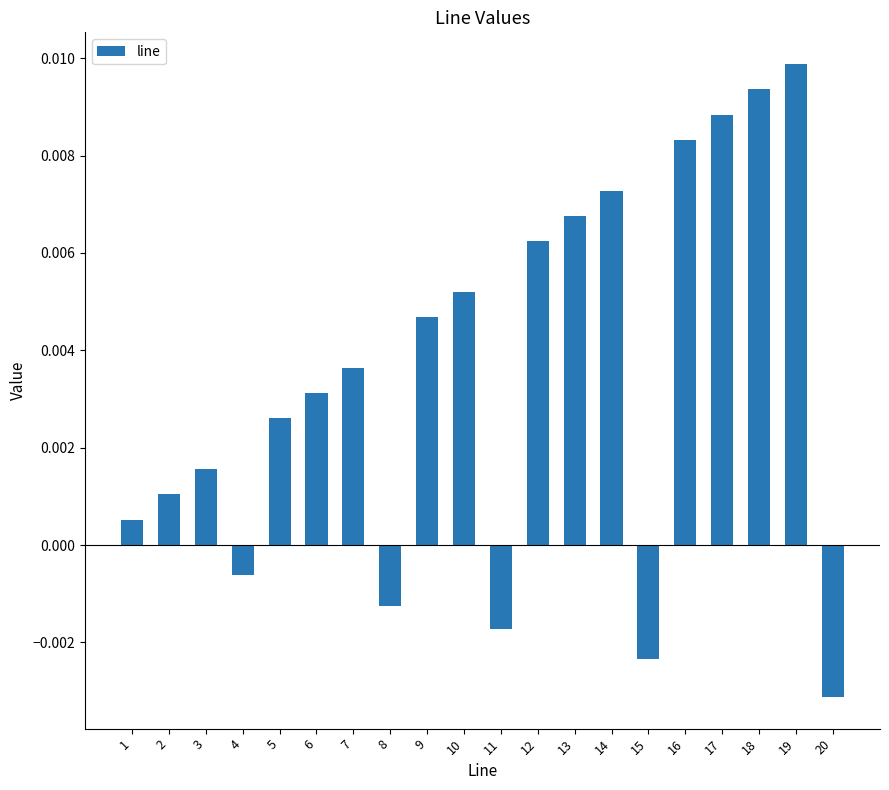

Between 11 and 6, which is larger?

6